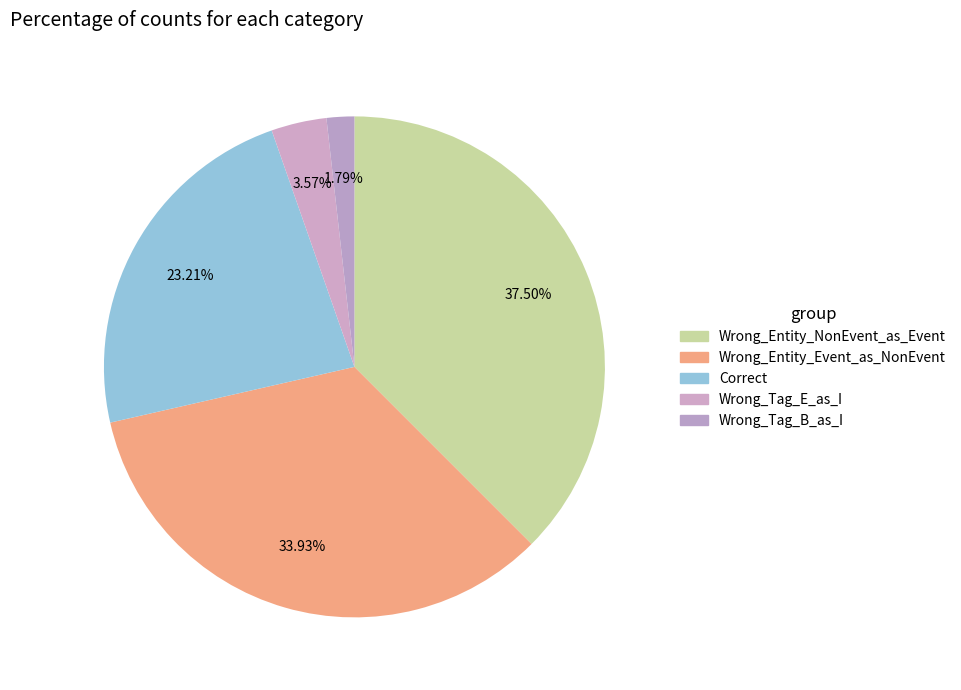

Which category has the smallest portion of the pie?

Wrong_Tag_B_as_I